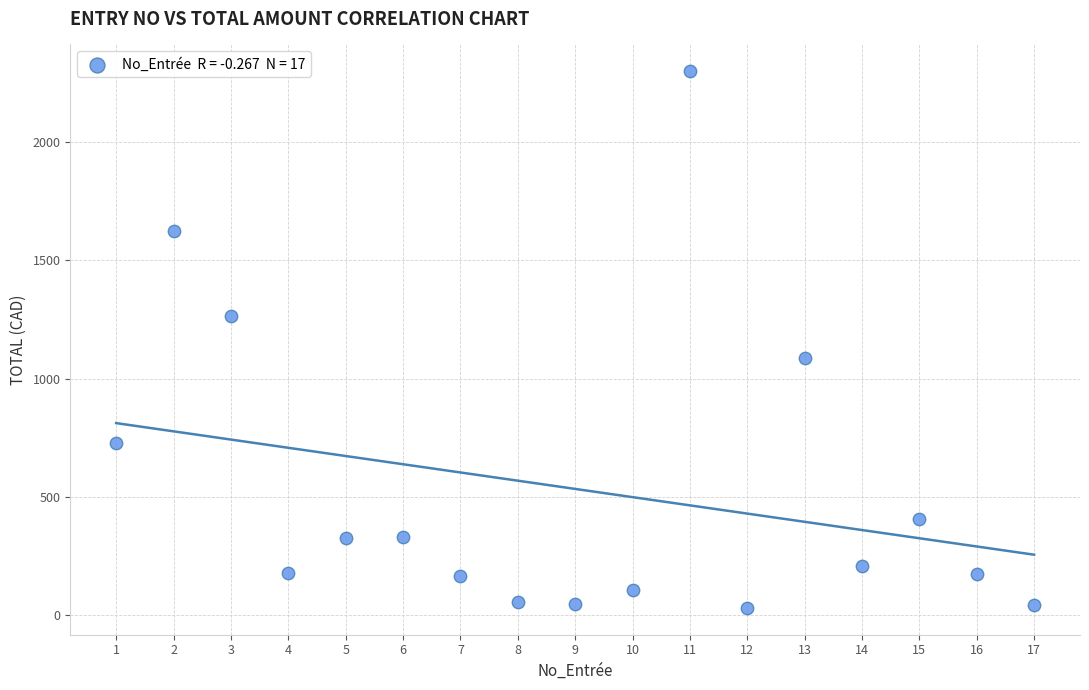

What is the range of X values (max minus min)?

16.0